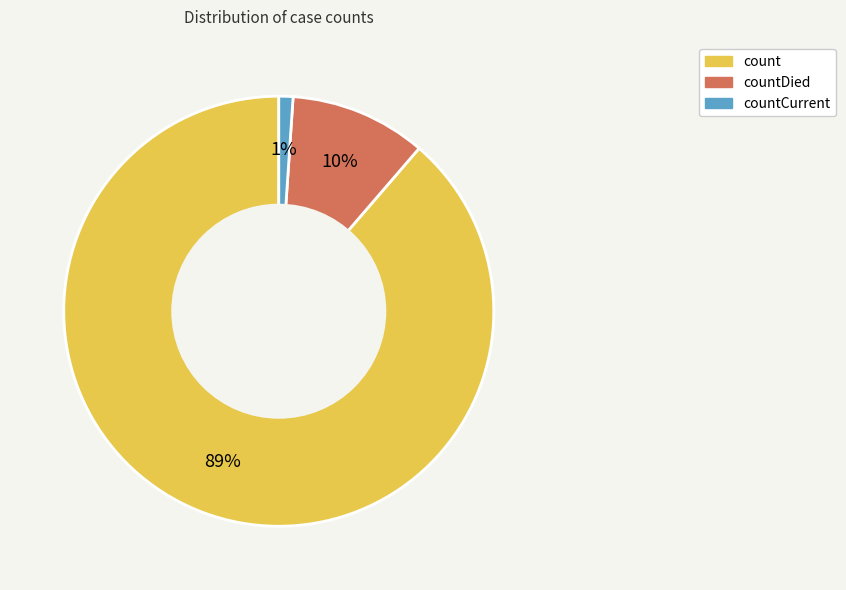

Count the number of slices in the pie.

3